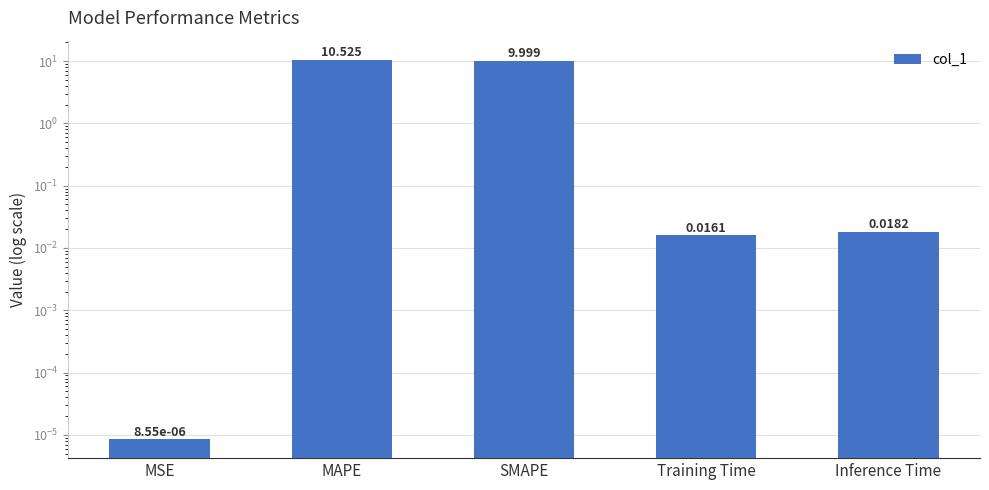

What is the difference between the maximum and minimum values?

10.5